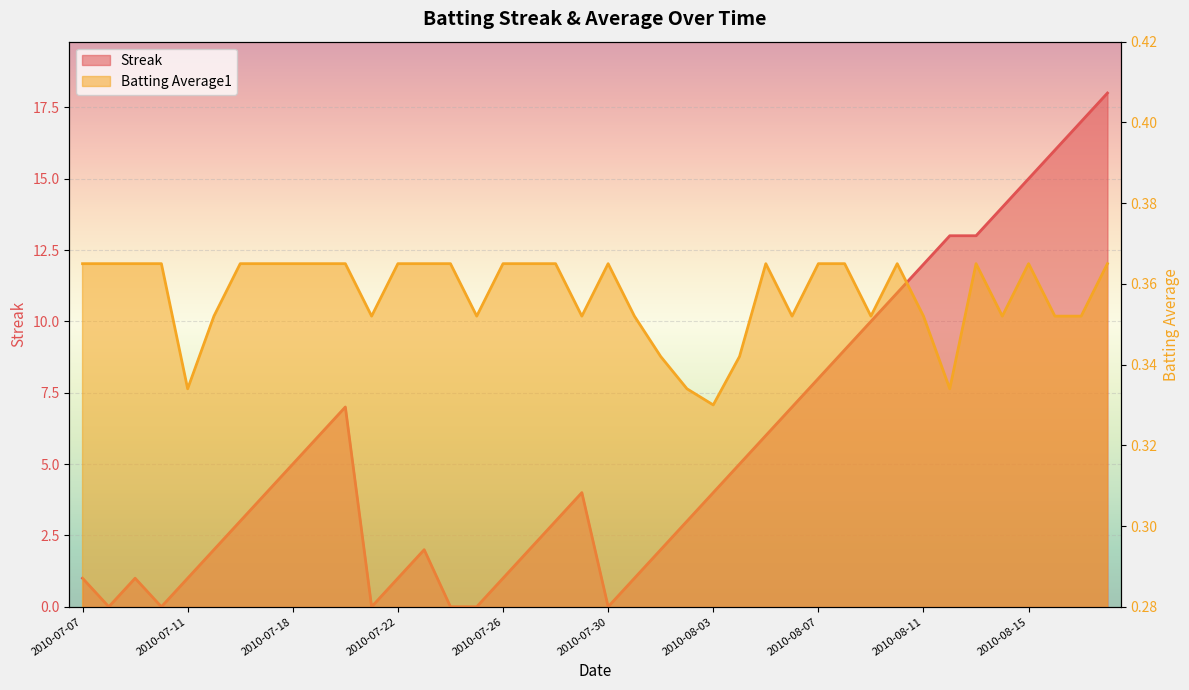

What is the total value across all series at 2010-08-06?

7.4